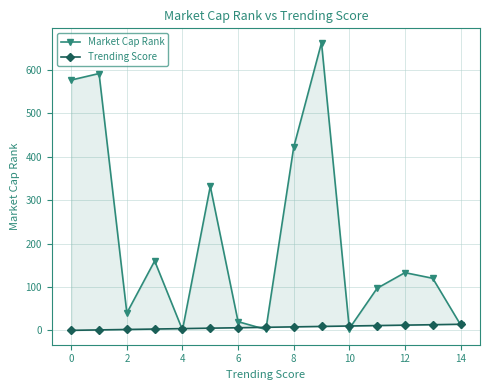

What is the difference between the maximum and minimum values in the Trending Score series?

14